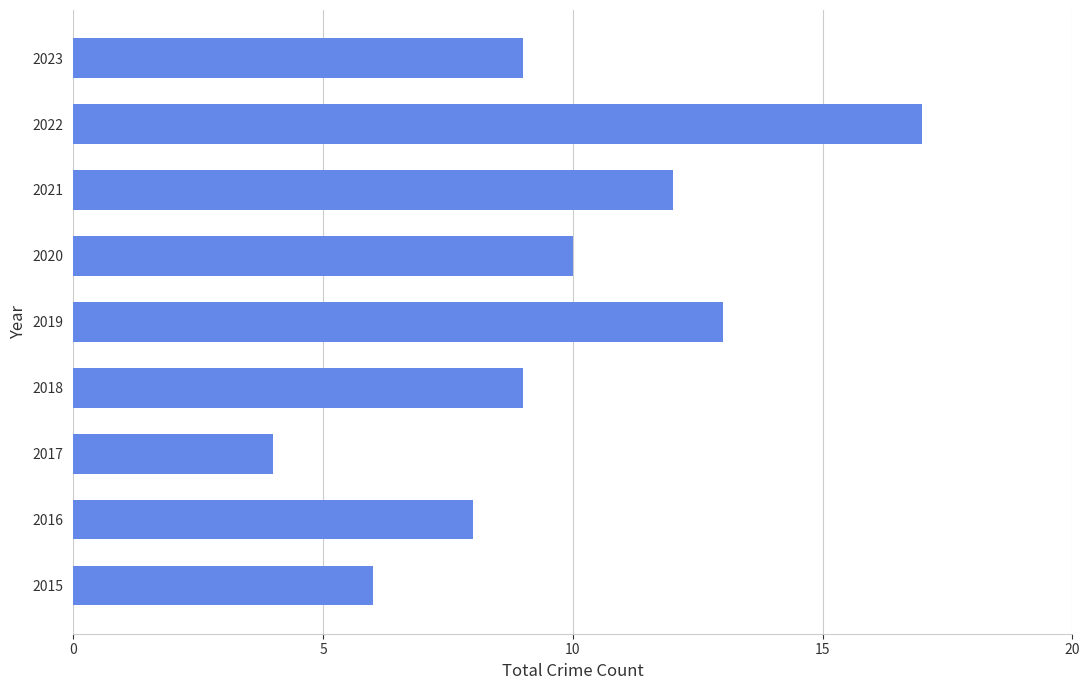

What is the difference between the second highest and minimum values?

9